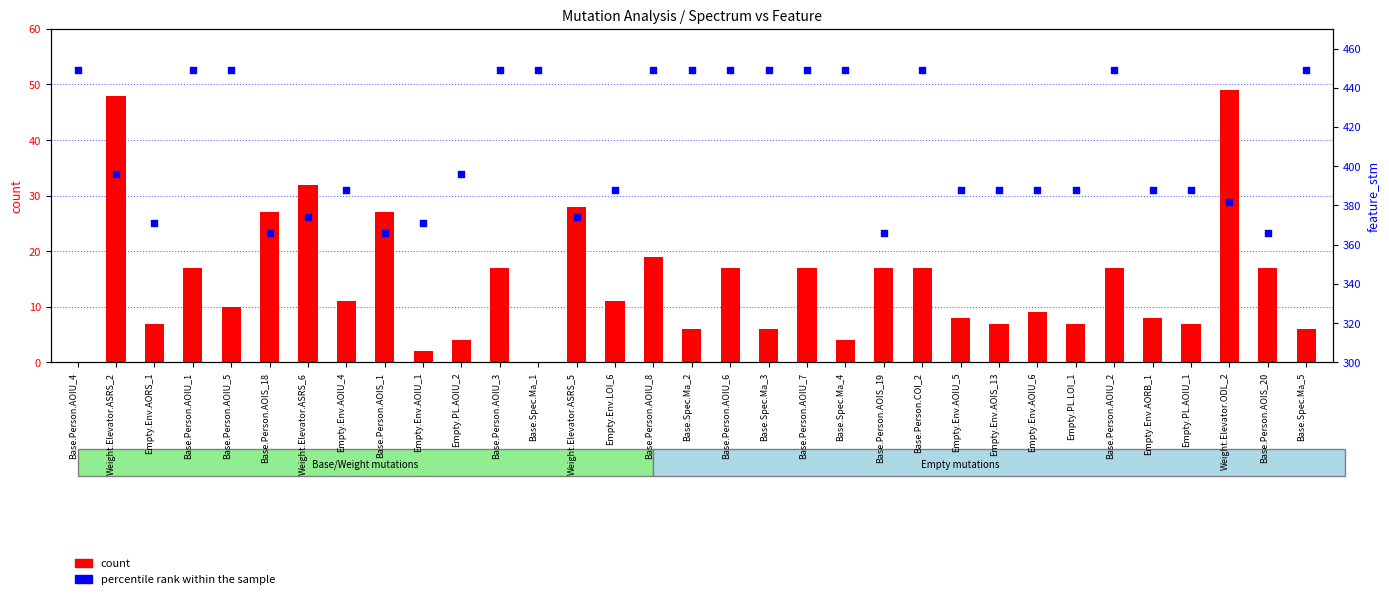

What is the total value across all series at Base.Person.AOIS_1?

393